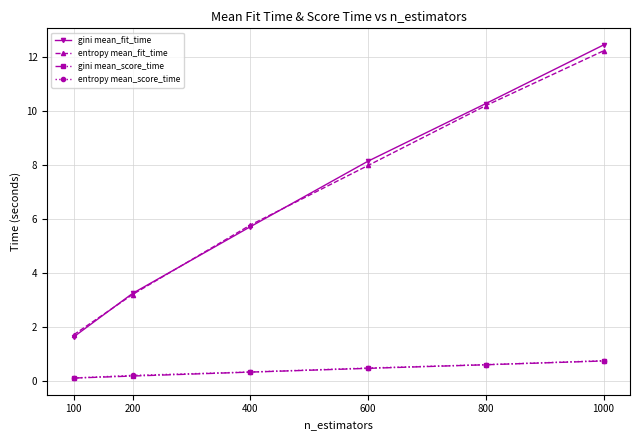

What is the sum of the gini mean_score_time values at 600 and 800?

1.1